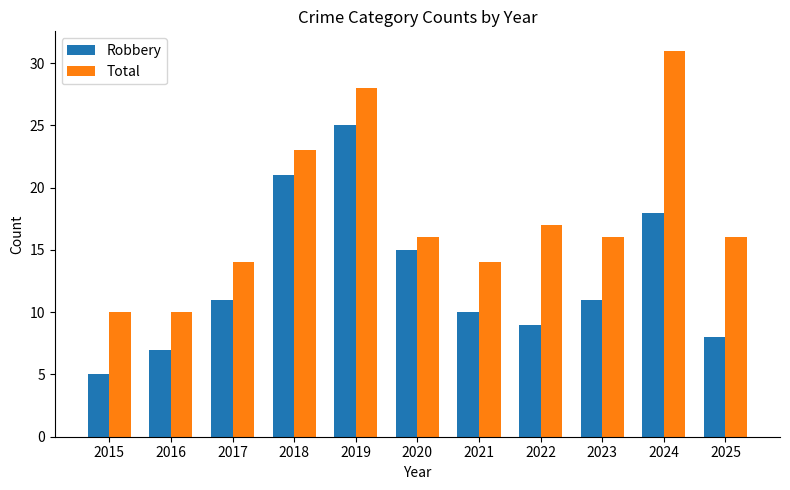

What is the greatest value displayed?

31